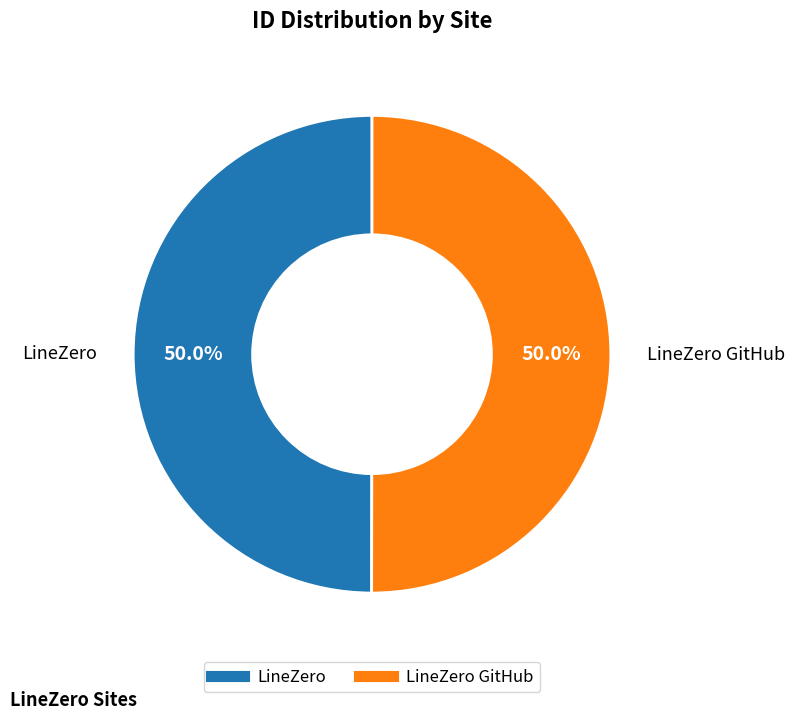

How many segments does this pie chart have?

2